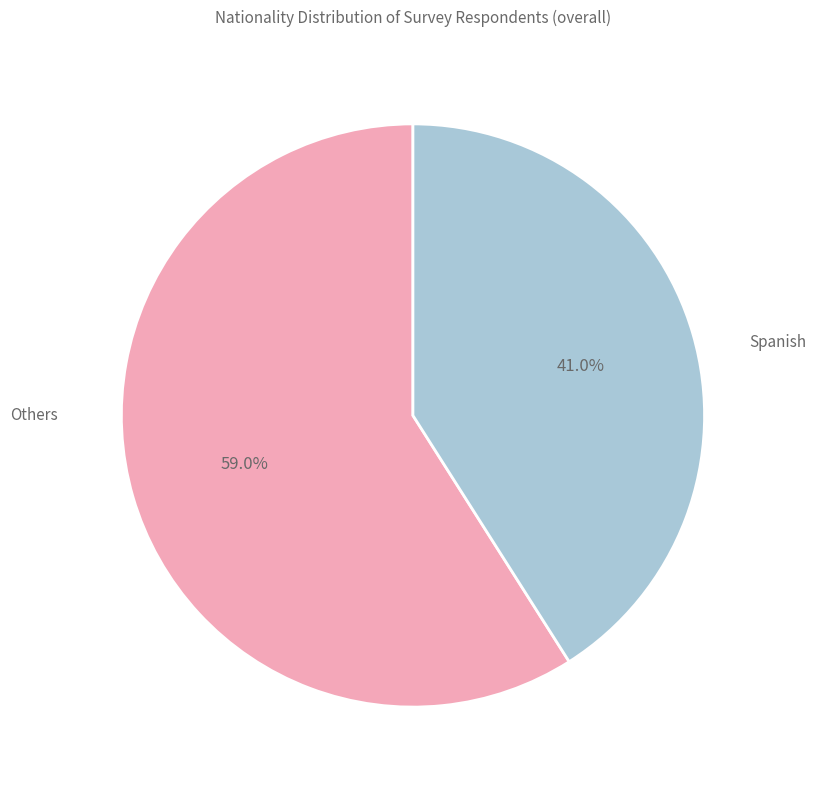

Is there any slice that represents more than half of the pie?

Yes